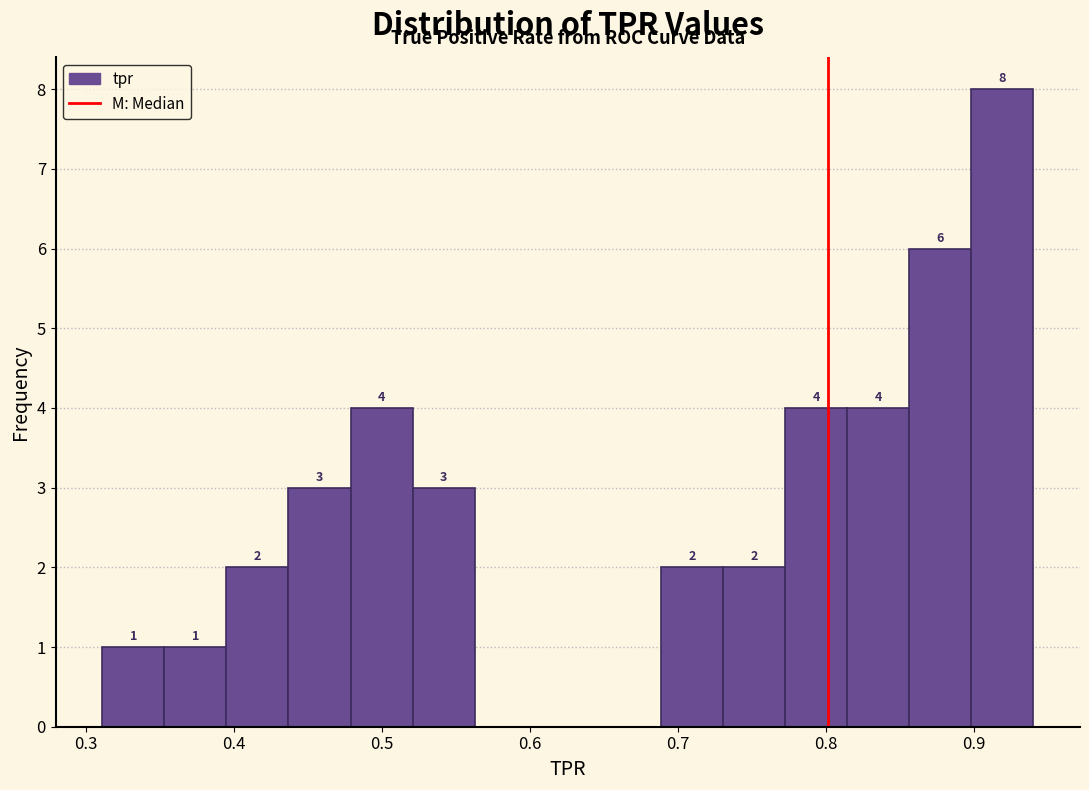

Over which range of the x-axis is the bar tallest?

0.90 to 0.94